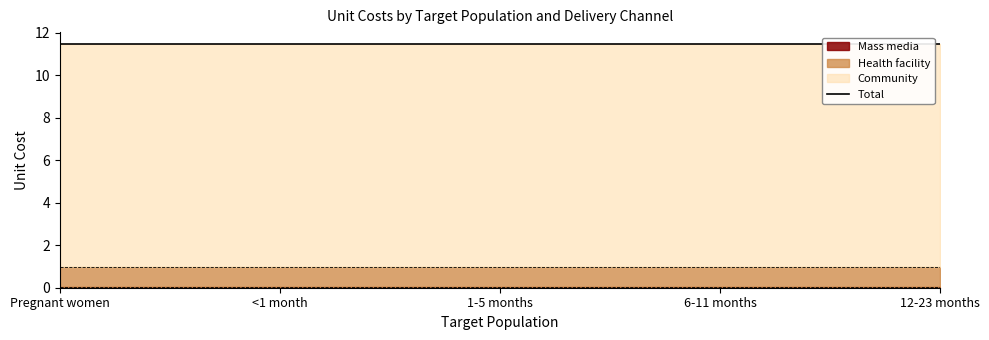

Which series has the largest range (max minus min)?

Health facility